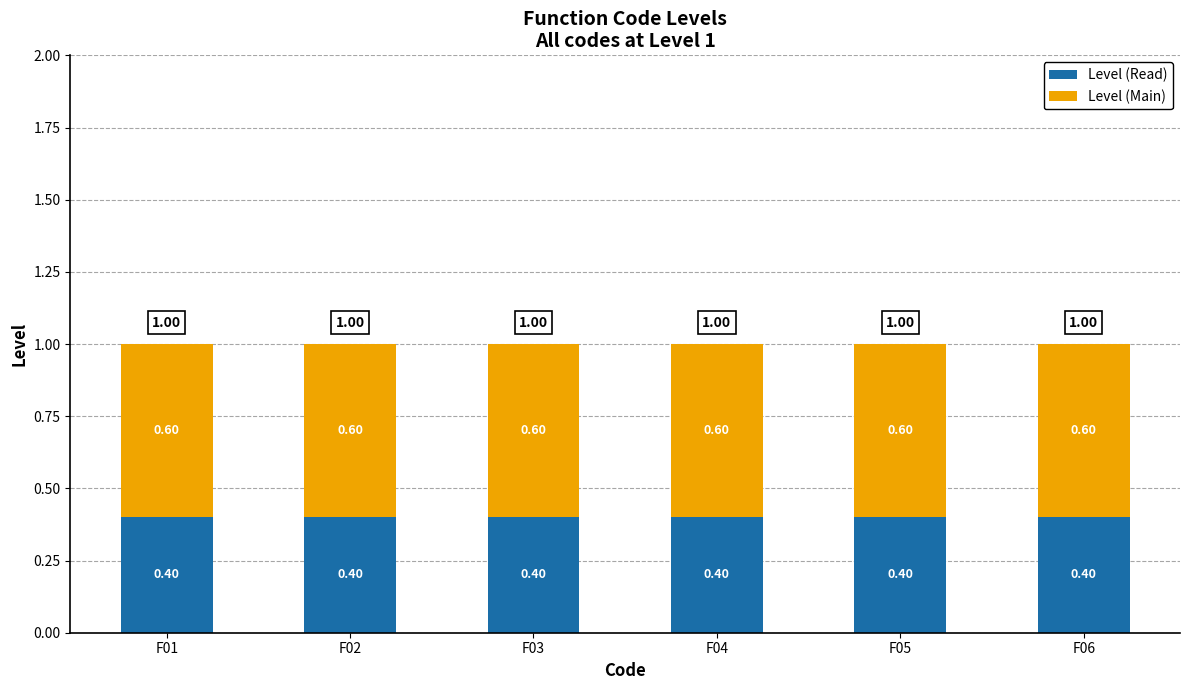

What is the sum of all Level (Read) values?

2.4